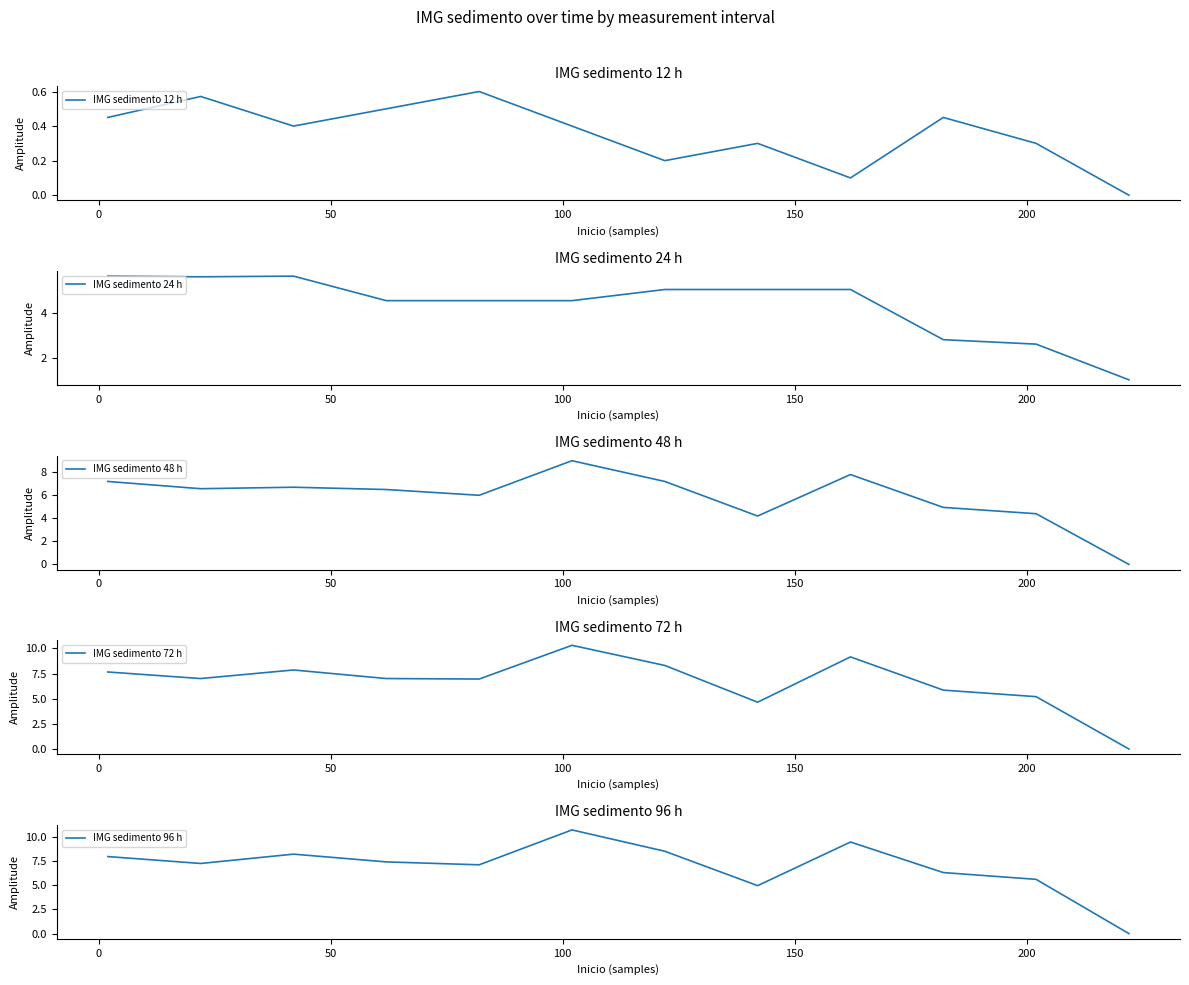

Which series has the largest total across all categories?

IMG sedimento 96 h